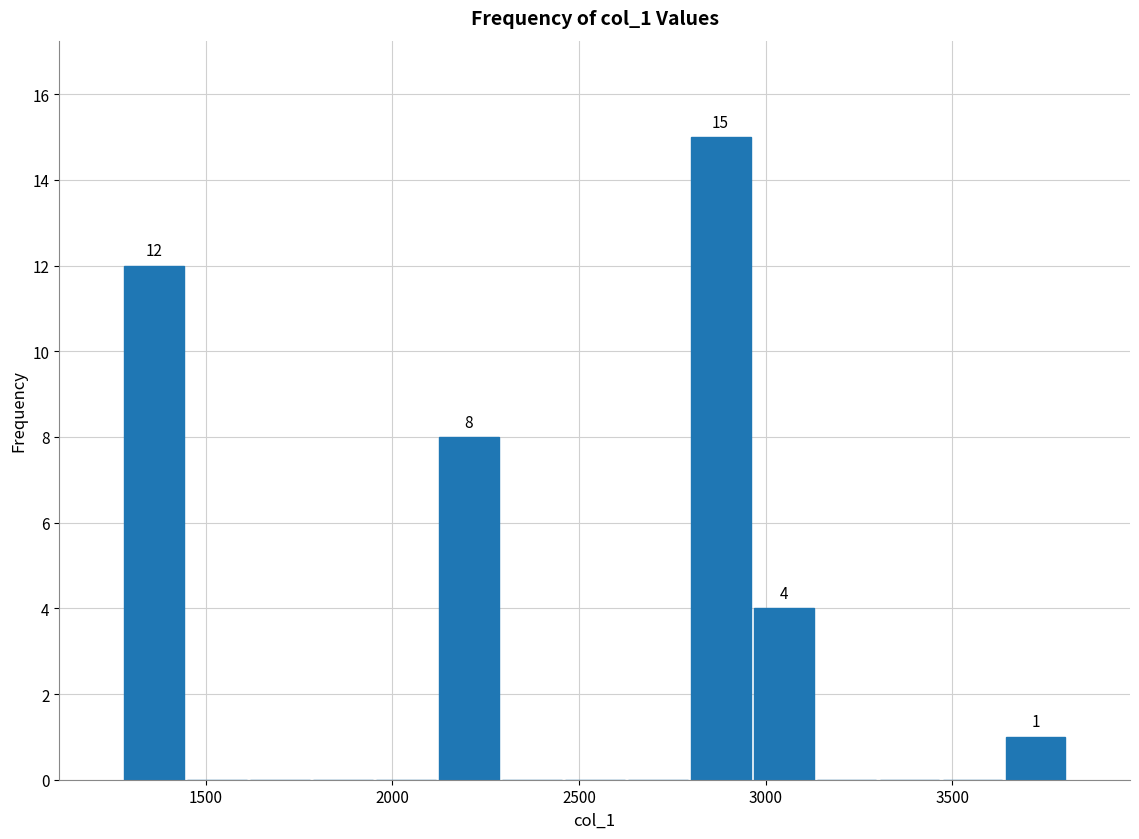

Read against the x-axis, roughly where is the centre of the tallest bar?

2900